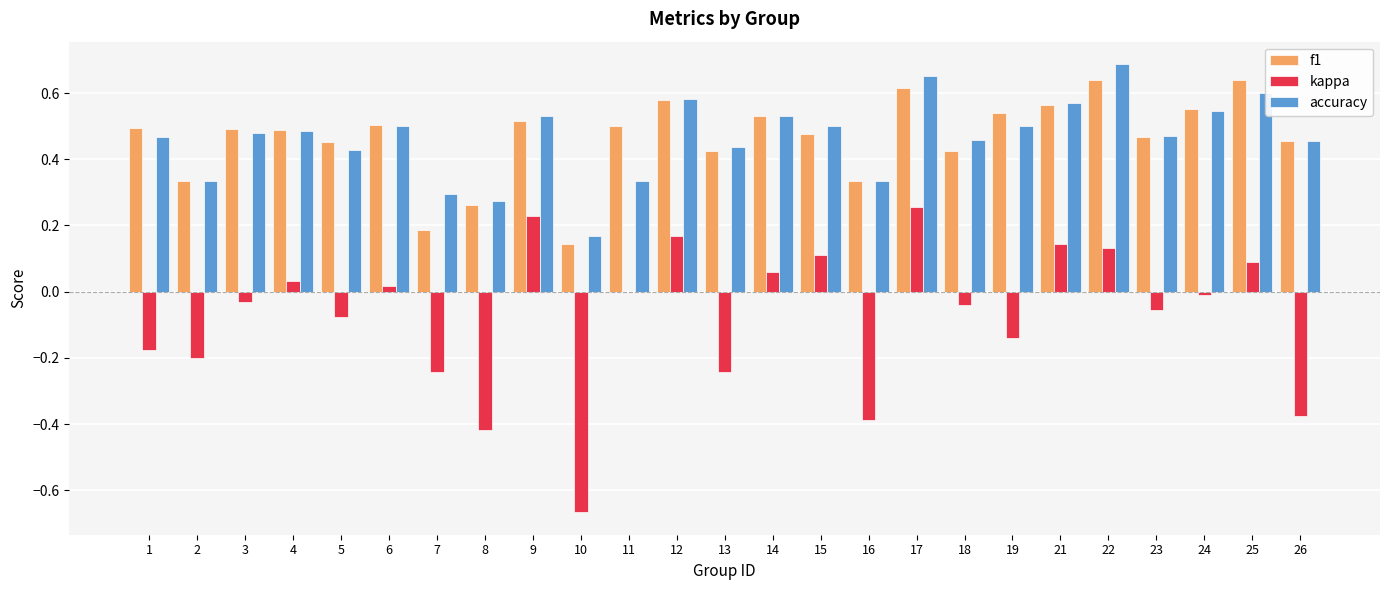

The f1 series shows 0.3 at 13. True or false?

False